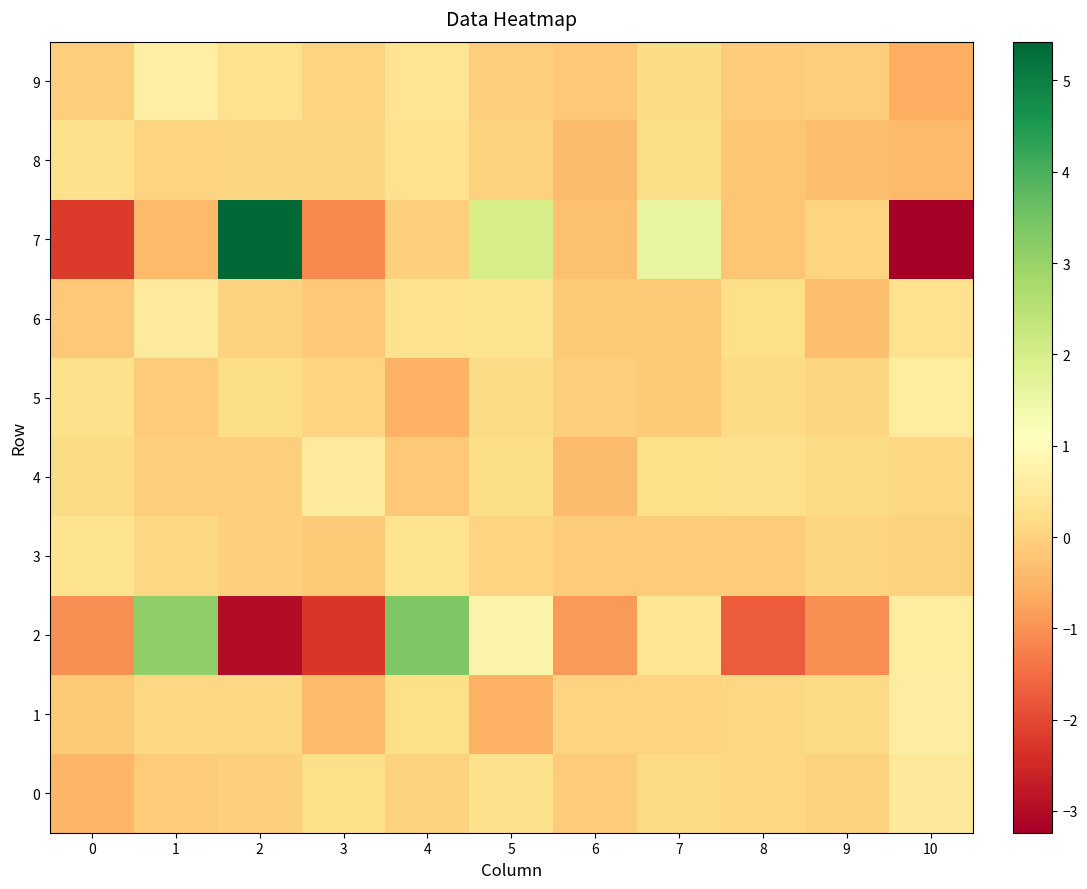

Reading left to right, what are all the values shown in this chart?

0: 0=-0.5	1=-0.1	2=-0.0	3=0.2	4=-0.0	5=0.3	6=-0.1	7=0.1	8=0.1	9=0.0	10=0.5
1: 0=-0.1	1=0.1	2=0.1	3=-0.4	4=0.2	5=-0.5	6=0.0	7=0.0	8=0.1	9=0.1	10=0.6
2: 0=-1.0	1=3.1	2=-3.0	3=-2.3	4=3.3	5=0.8	6=-0.9	7=0.4	8=-1.7	9=-1.1	10=0.6
3: 0=0.3	1=0.1	2=-0.0	3=-0.1	4=0.3	5=0.0	6=-0.1	7=-0.1	8=-0.1	9=0.1	10=-0.0
4: 0=0.2	1=-0.1	2=-0.1	3=0.5	4=-0.2	5=0.2	6=-0.4	7=0.2	8=0.3	9=0.2	10=0.1
5: 0=0.2	1=-0.1	2=0.2	3=0.0	4=-0.5	5=0.1	6=-0.1	7=-0.1	8=0.2	9=0.1	10=0.6
6: 0=-0.2	1=0.5	2=-0.0	3=-0.2	4=0.3	5=0.3	6=-0.2	7=-0.2	8=0.2	9=-0.3	10=0.3
7: 0=-2.2	1=-0.4	2=5.4	3=-1.1	4=-0.1	5=2.0	6=-0.3	7=1.6	8=-0.2	9=0.0	10=-3.2
8: 0=0.3	1=0.0	2=0.1	3=0.1	4=0.3	5=-0.0	6=-0.4	7=0.2	8=-0.2	9=-0.3	10=-0.4
9: 0=-0.1	1=0.7	2=0.3	3=0.0	4=0.4	5=-0.1	6=-0.2	7=0.1	8=-0.1	9=-0.1	10=-0.6